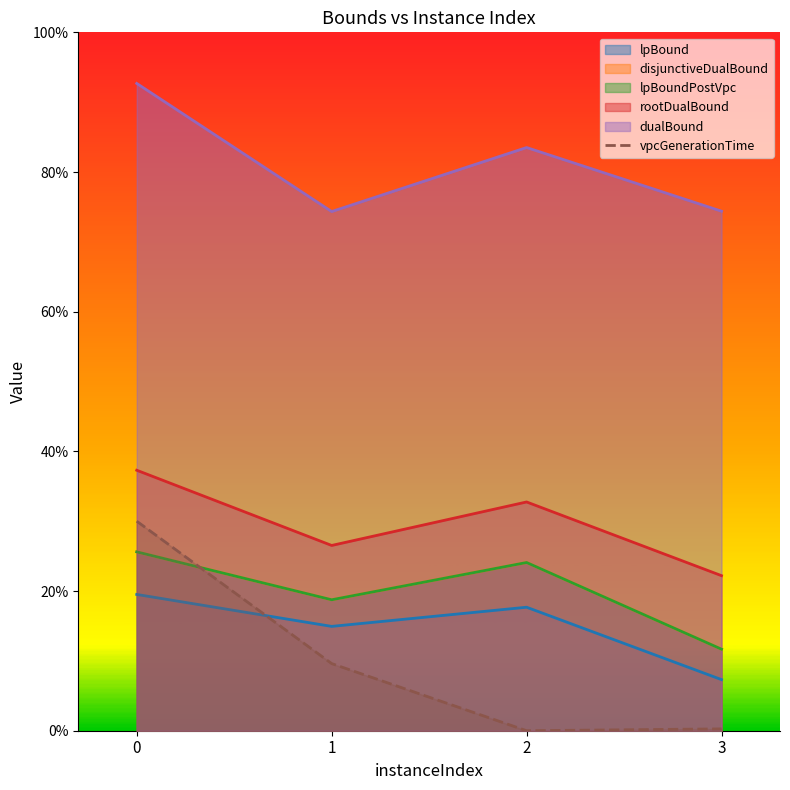

True or false: the data shows 0.1 at 0.

False